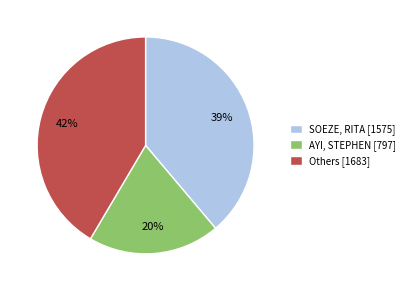

The AYI, STEPHEN [797] slice represents 20% of the pie. True or false?

True